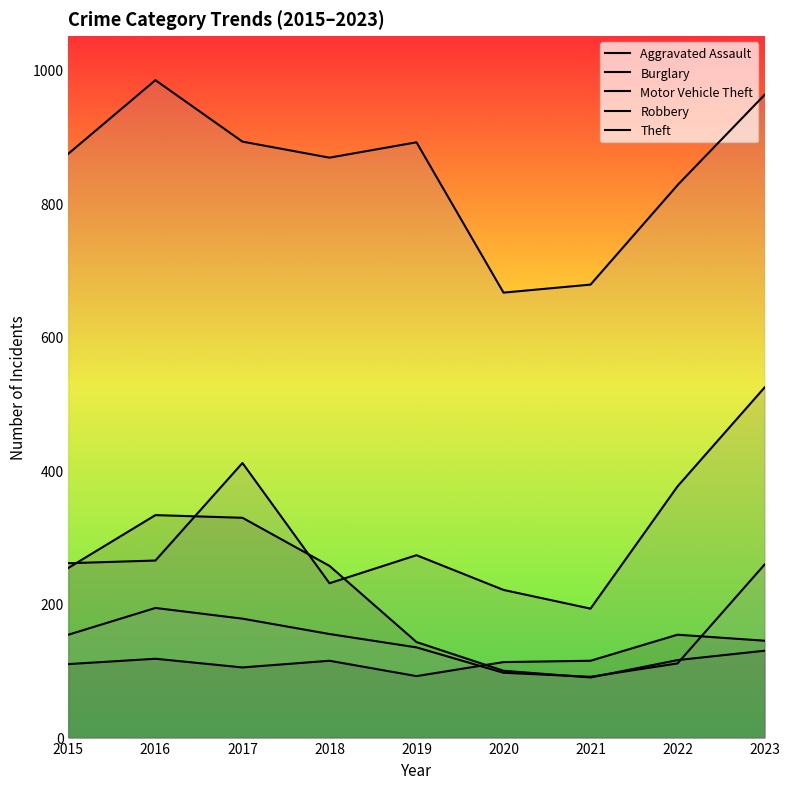

List the series in order of their peak value, highest first.

Theft, Motor Vehicle Theft, Burglary, Robbery, Aggravated Assault